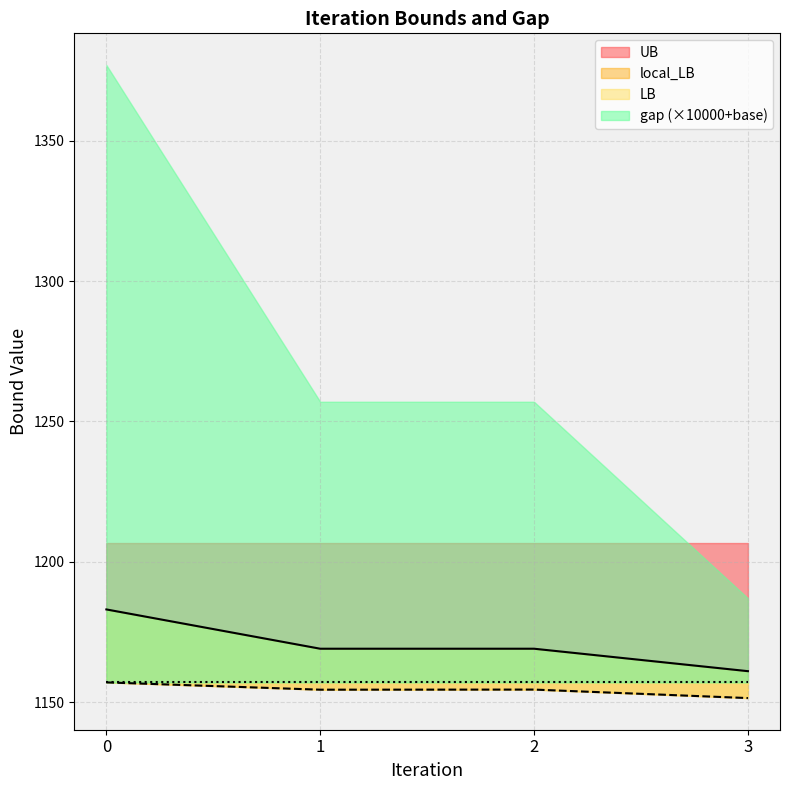

At which label does UB reach its minimum?

3